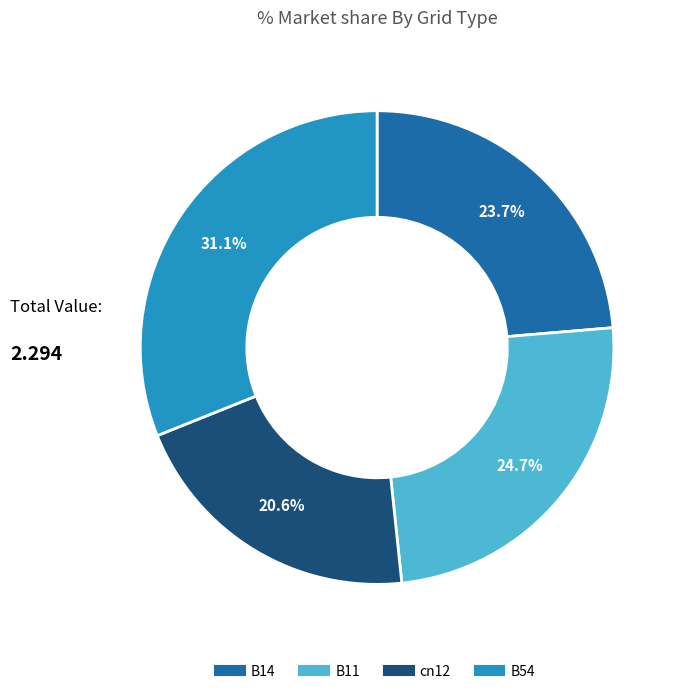

Is it true that B54 is 41% of the pie?

False